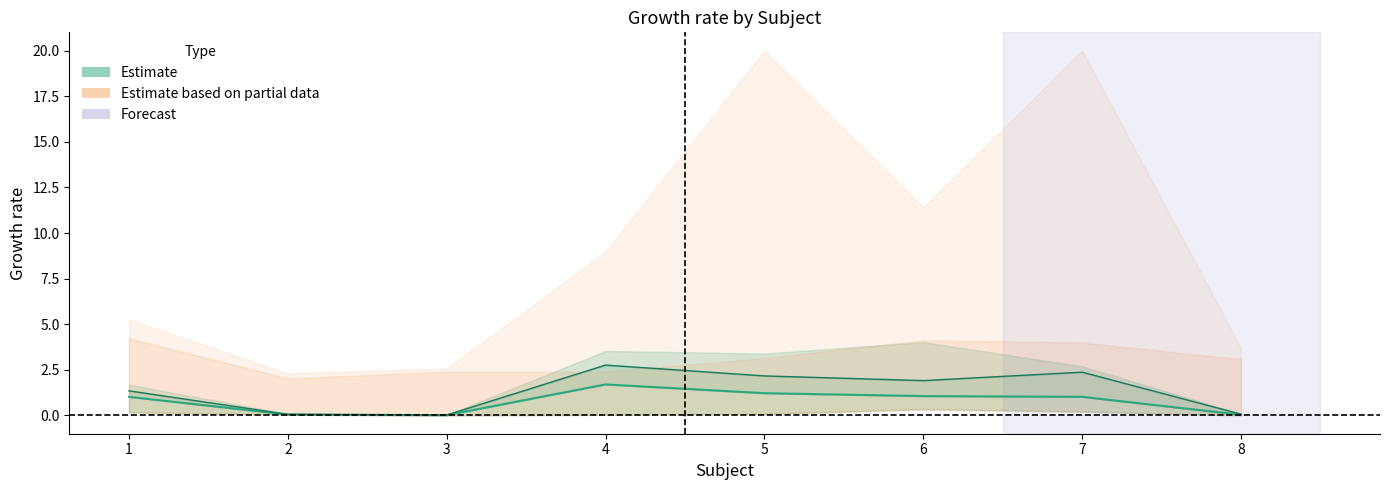

In m2, how many points are lower than both neighbors (excluding endpoints)?

1